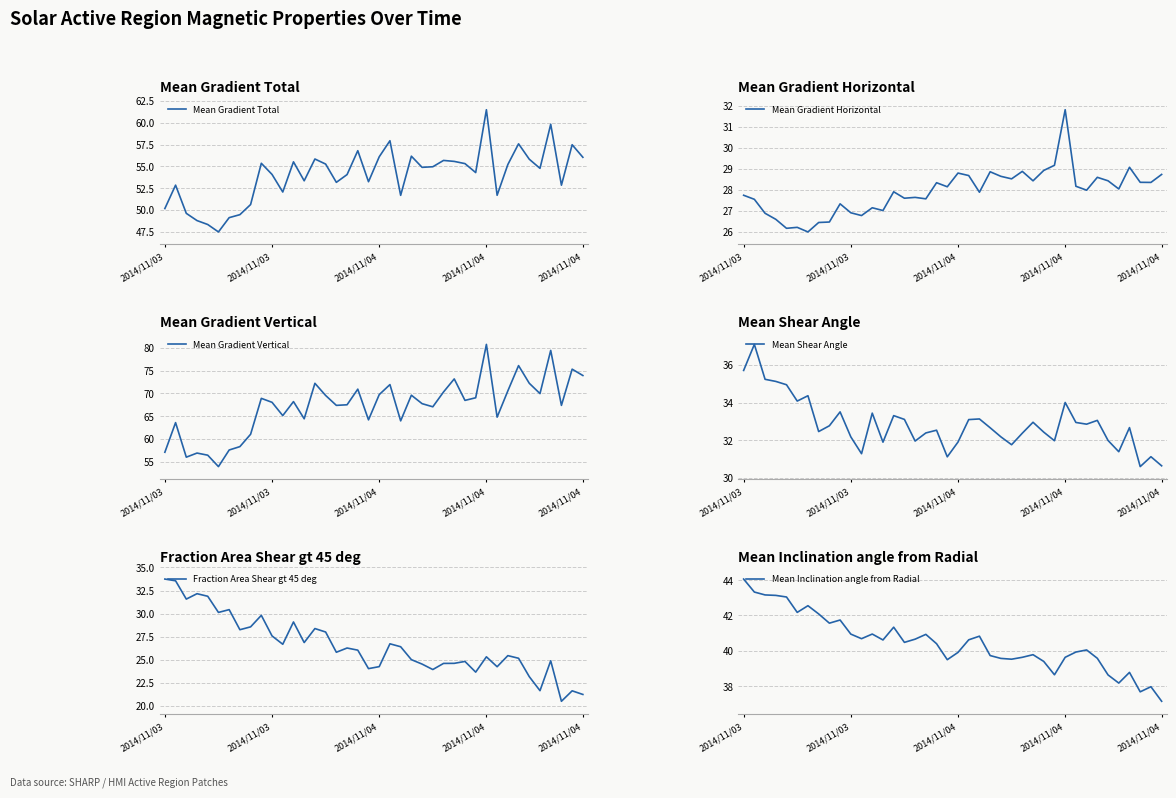

After their last crossing, which series has the higher values: Fraction Area Shear gt 45 deg or Mean Gradient Horizontal?

Mean Gradient Horizontal